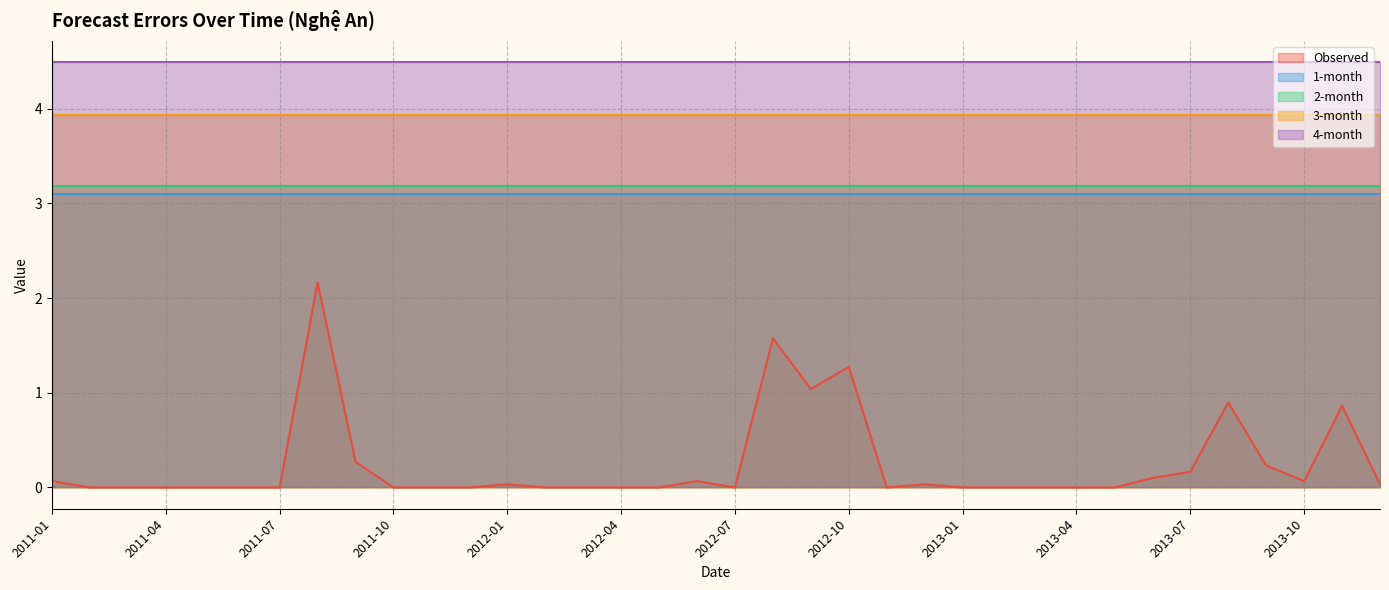

Rank the series by their maximum value, from highest to lowest.

4-month, 3-month, 2-month, 1-month, Observed